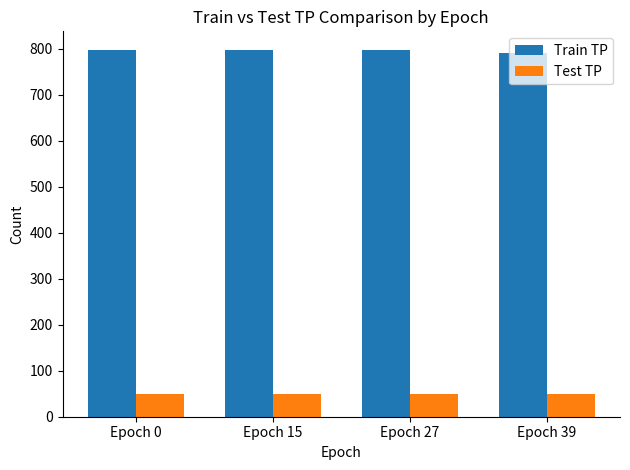

What is the average value of the Train TP series?

796